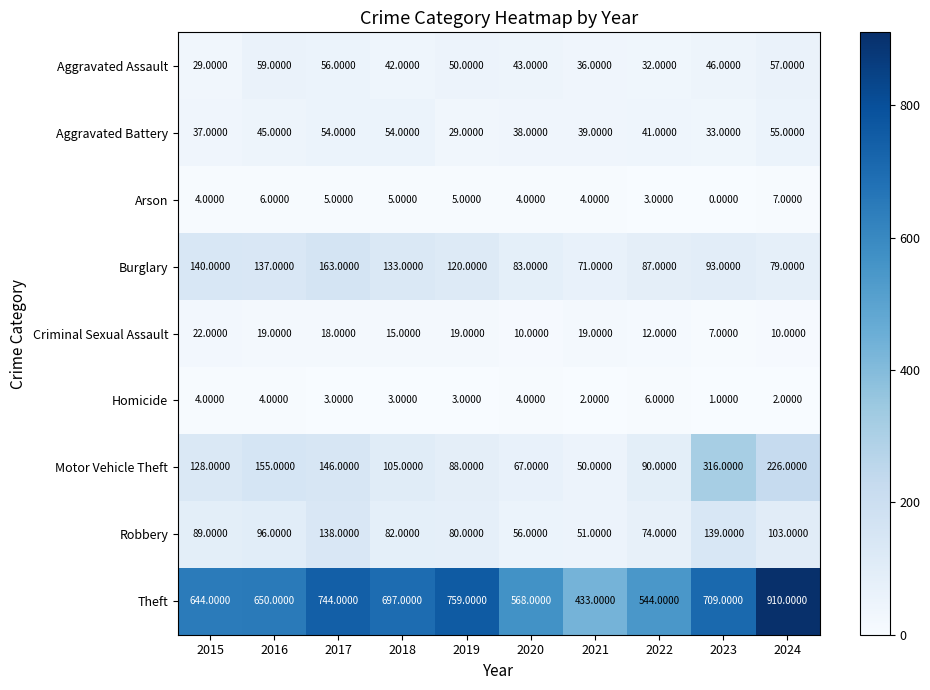

Rank the series by their maximum value, from lowest to highest.

Homicide, Arson, Criminal Sexual Assault, Aggravated Battery, Aggravated Assault, Robbery, Burglary, Motor Vehicle Theft, Theft